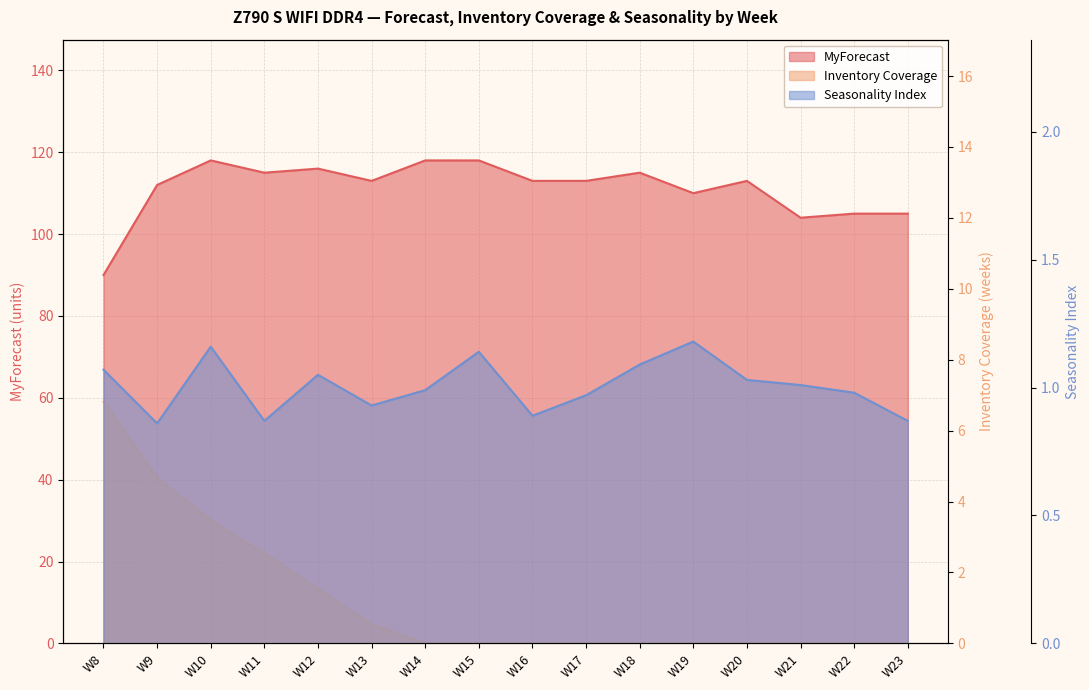

True or false: MyForecast and Inventory Coverage intersect in this chart.

False